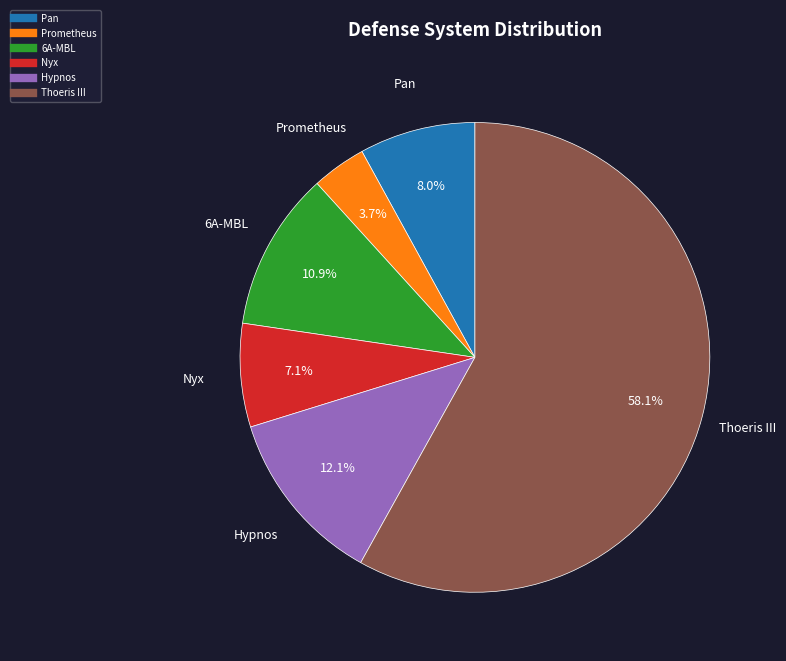

Is there any slice that represents more than half of the pie?

Yes